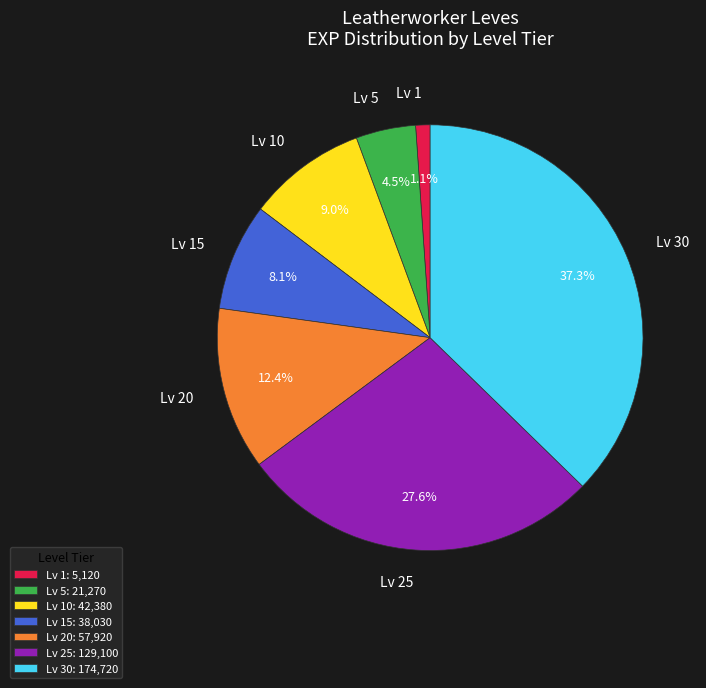

Which has a higher value, Lv 25 or Lv 20?

Lv 25